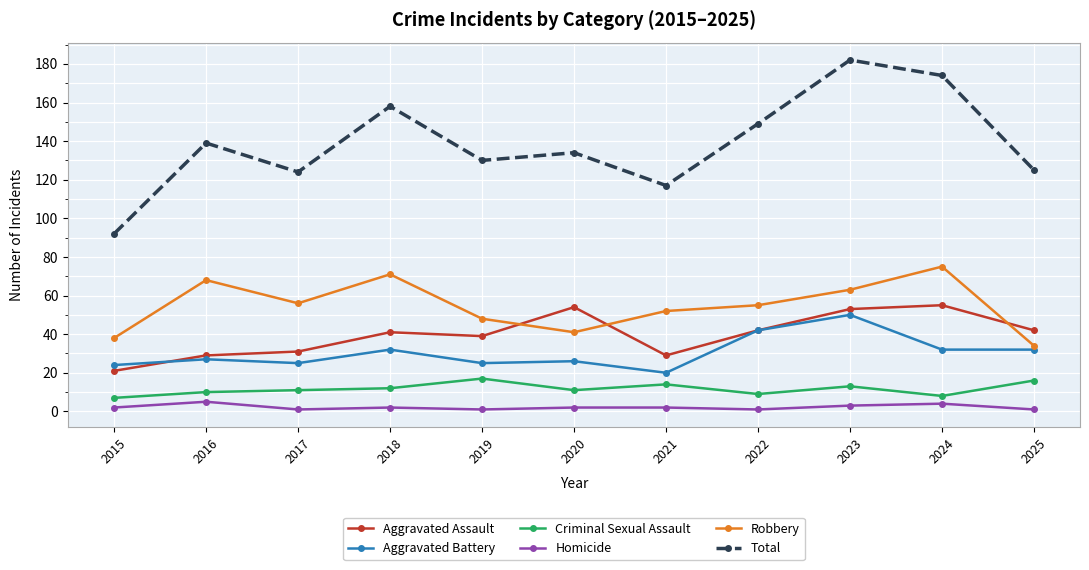

How many values in the Homicide series are below 2?

4